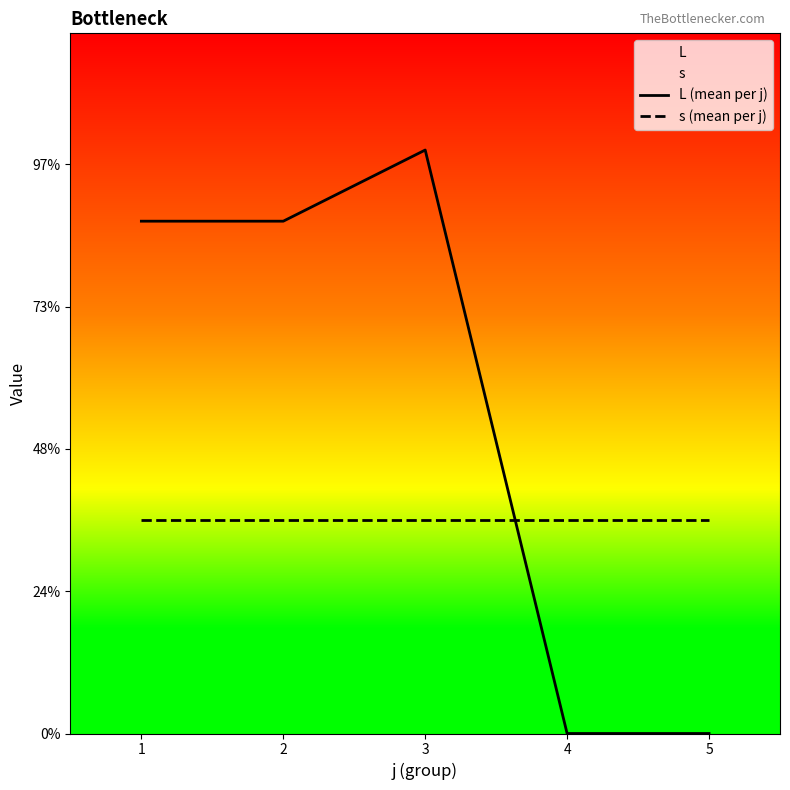

What is the lowest value of the s (mean per j) series?

3.0